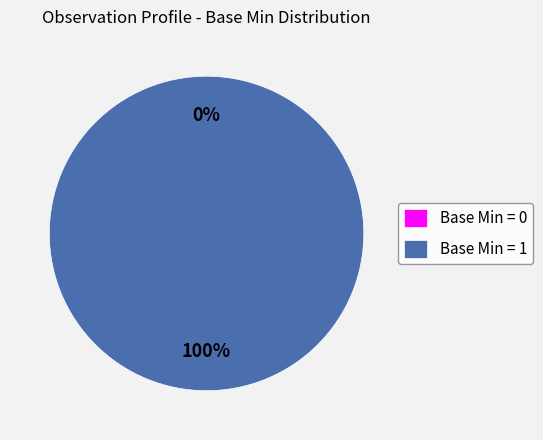

What is the change in value from 0 to 1?

+1